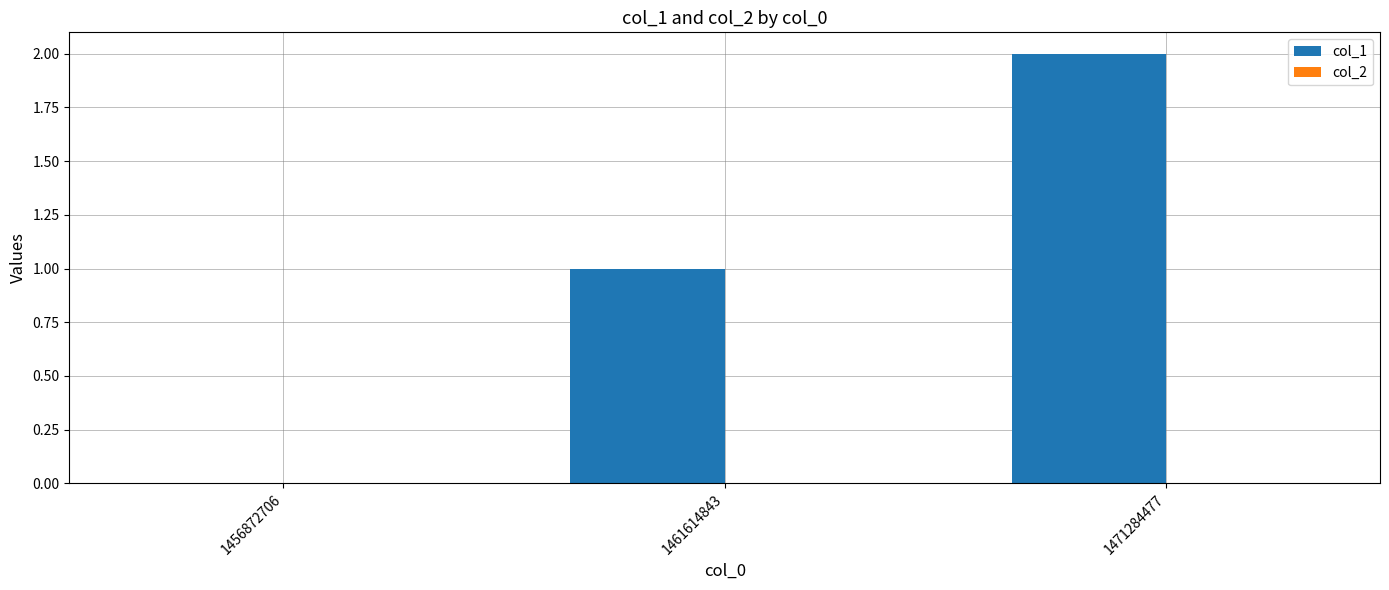

Which has a higher value, 1461614843 or 1456872706?

1461614843